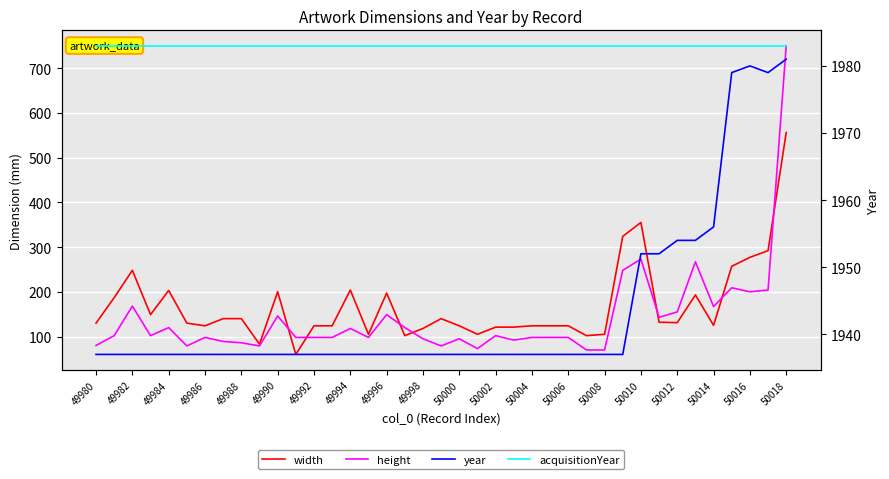

At how many categories does at least one series exceed 1287?

39